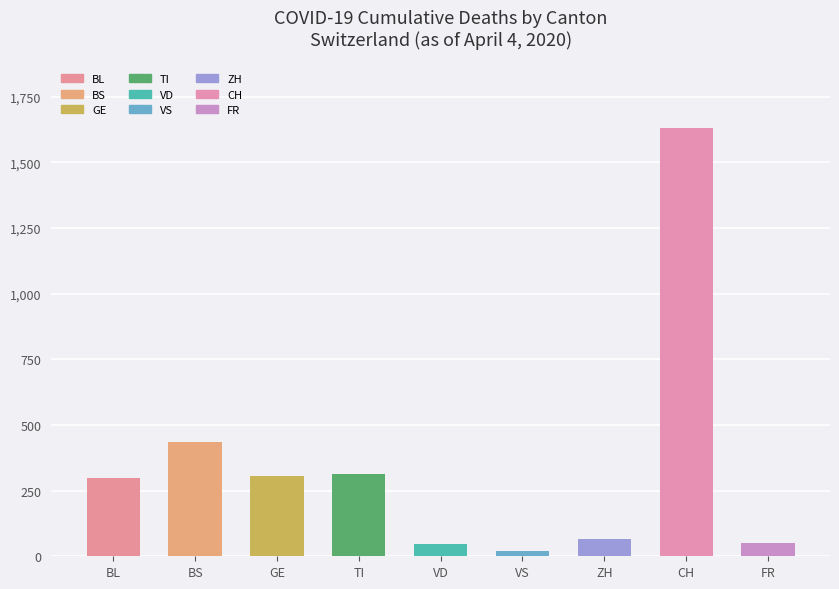

What is the label of the 4th bar from the right?

VS